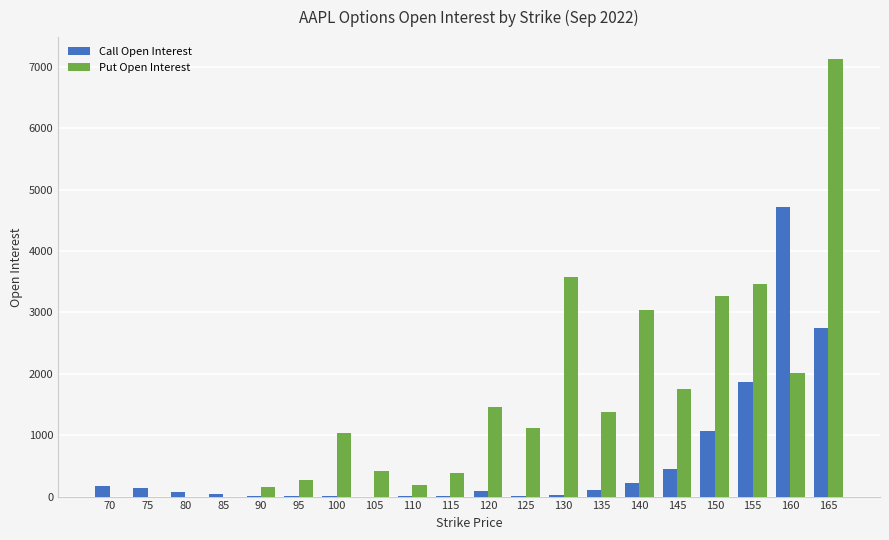

What is the greatest value displayed?

7130